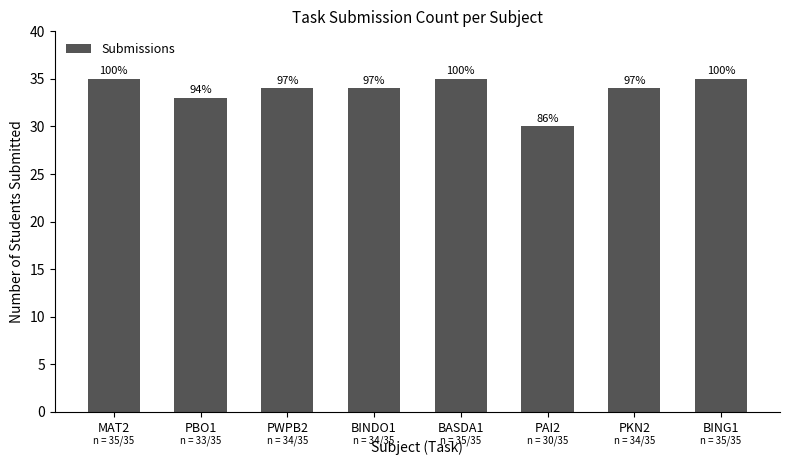

How many bars are there in total?

8